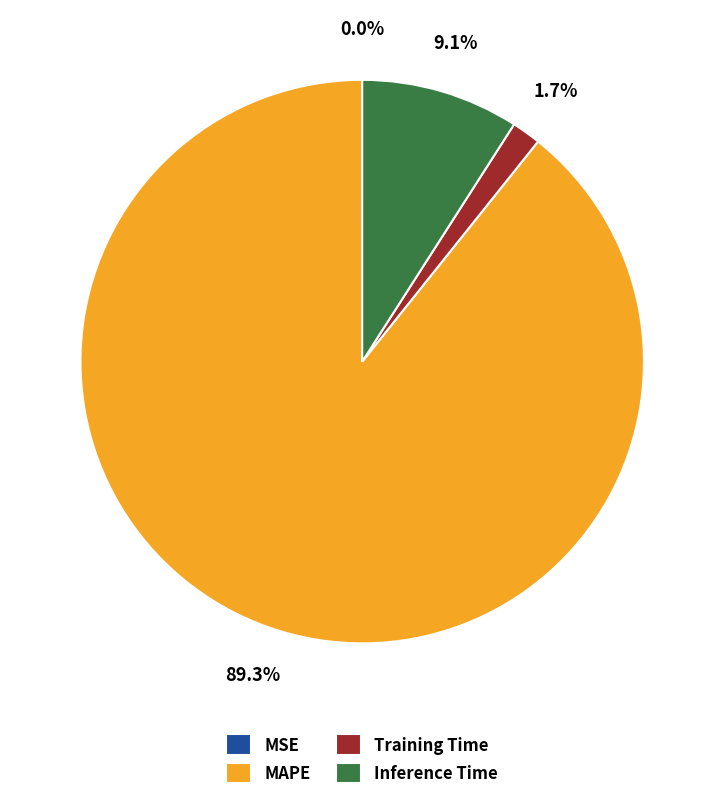

Do Training Time and Inference Time together represent more than half of the pie?

No